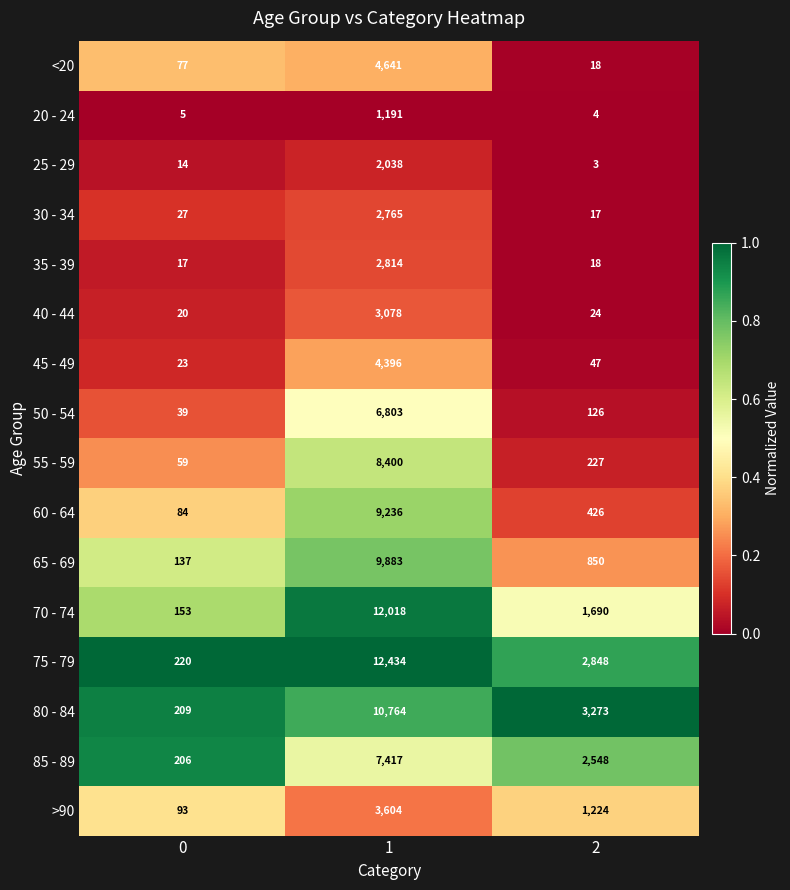

Rank the series by their maximum value, from lowest to highest.

20 - 24, 25 - 29, 30 - 34, 35 - 39, 40 - 44, >90, 45 - 49, <20, 50 - 54, 85 - 89, 55 - 59, 60 - 64, 65 - 69, 80 - 84, 70 - 74, 75 - 79